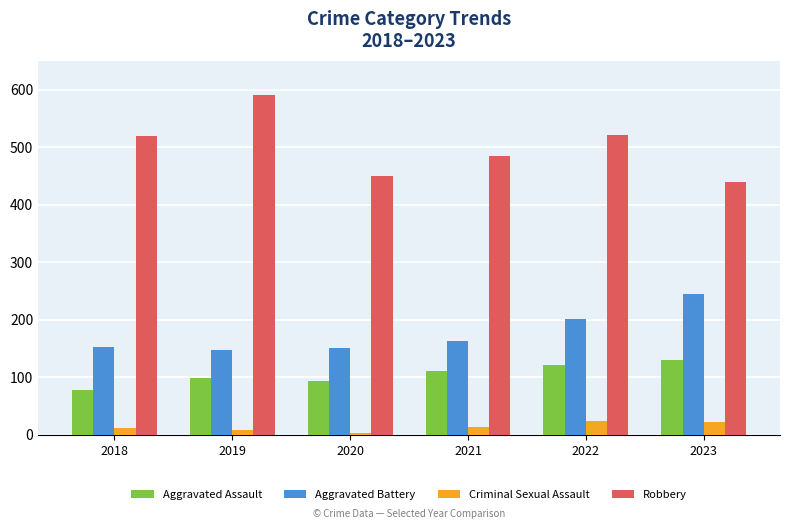

Which series has the largest total across all categories?

Robbery